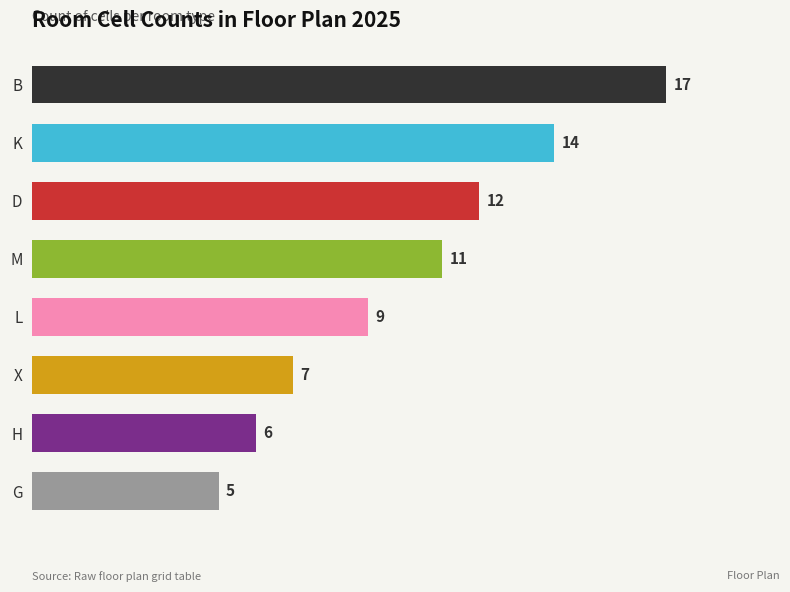

Where is the data nearest to the value 11?

M